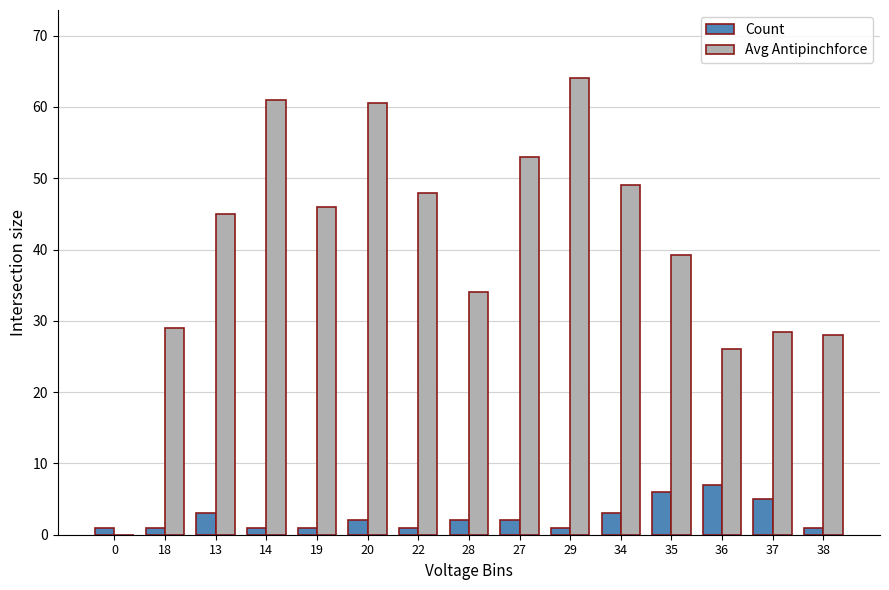

Is the value of Count at 28 greater than the value of Avg Antipinchforce at 14?

No